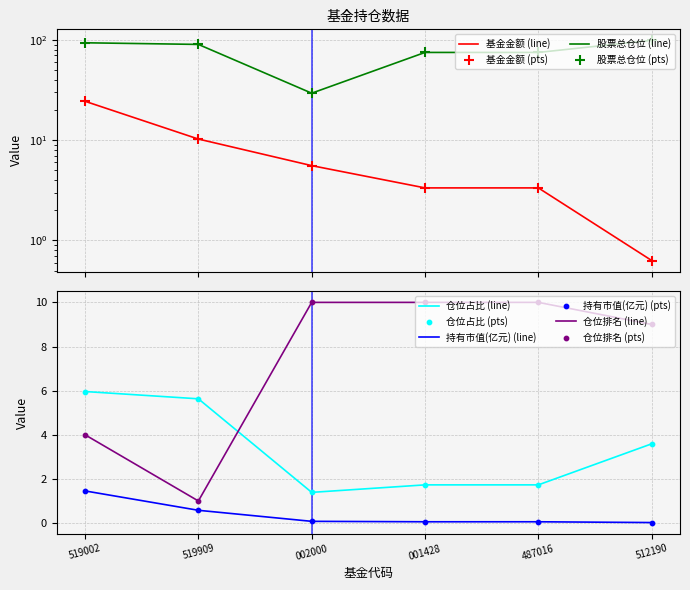

Which series reaches the minimum Y coordinate?

持有市值(亿元)